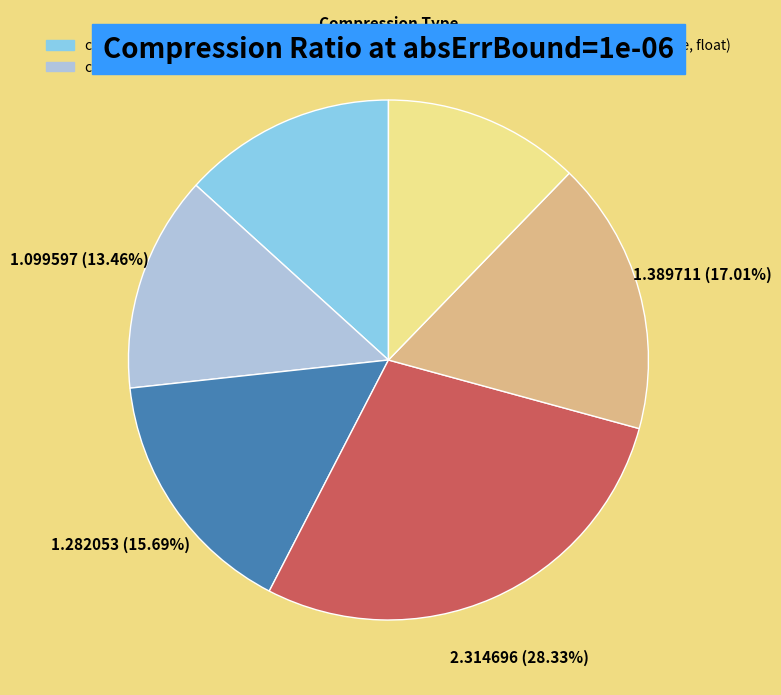

To the nearest percent, what percentage of the pie is compressed (byte, double)?

13%